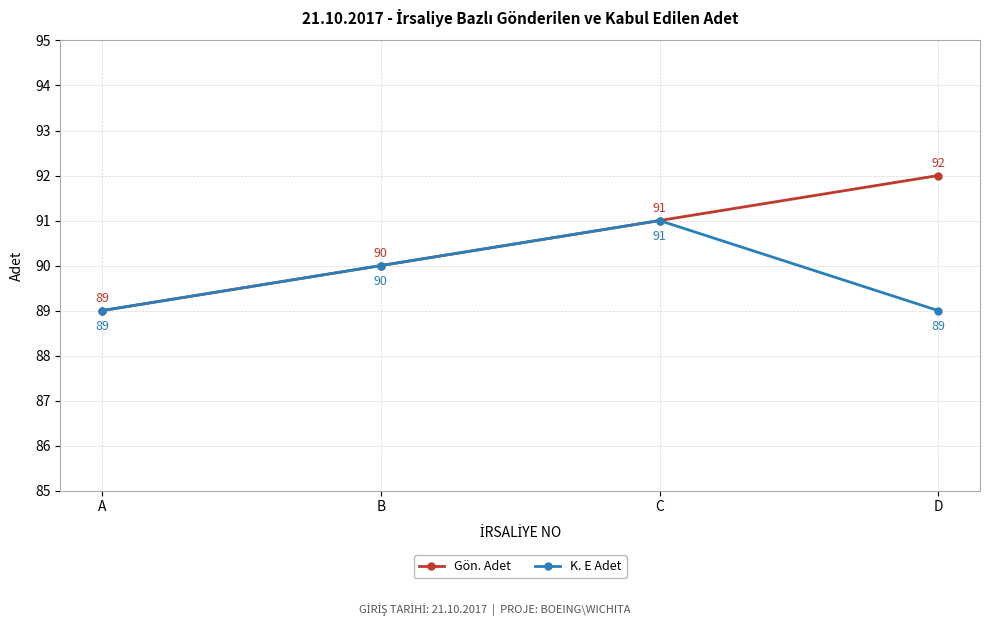

What is the smallest value displayed?

89